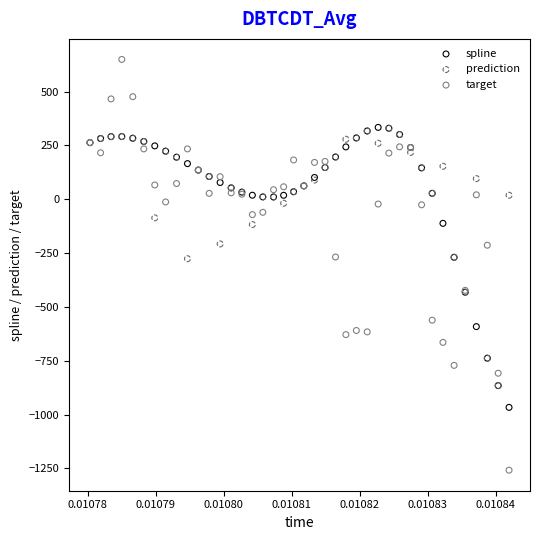

What are all the series names shown in the legend?

spline, prediction, target